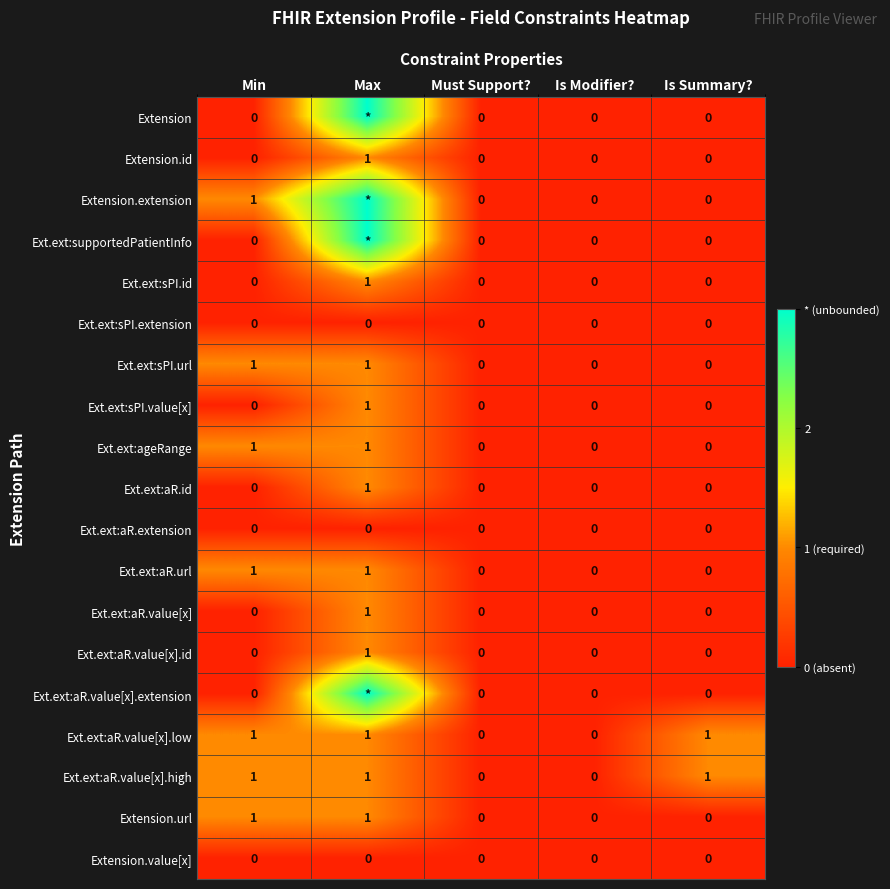

What is the total value across all series at Is Summary??

2